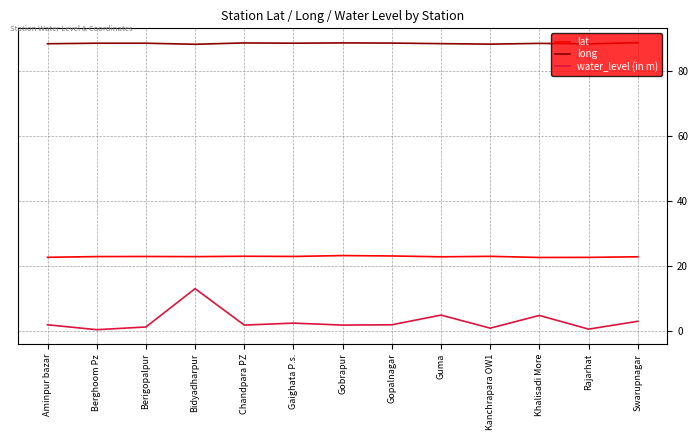

True or false: long has a value of 88.7 at Berigopalpur.

True